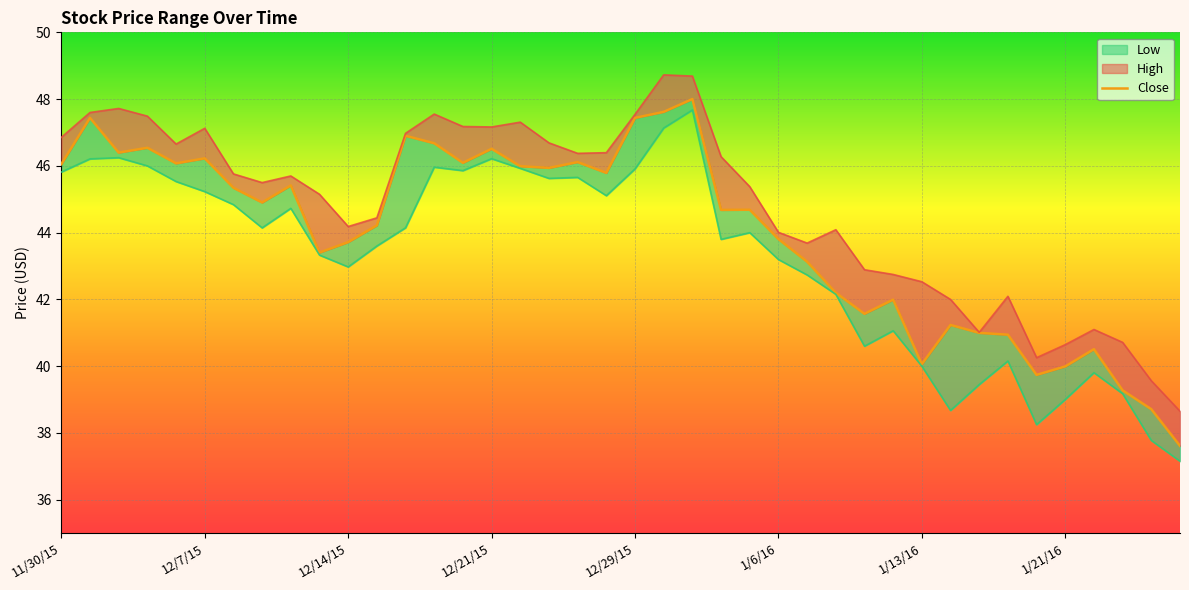

At which label is Close closest to 42?

1/12/16